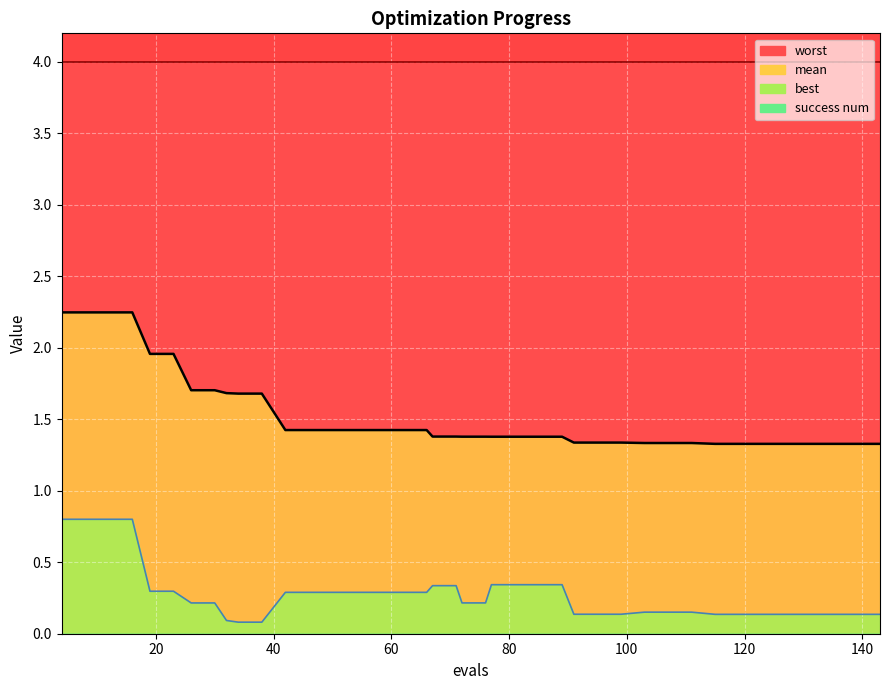

What is the difference between the best values at 66 and 123?

0.2